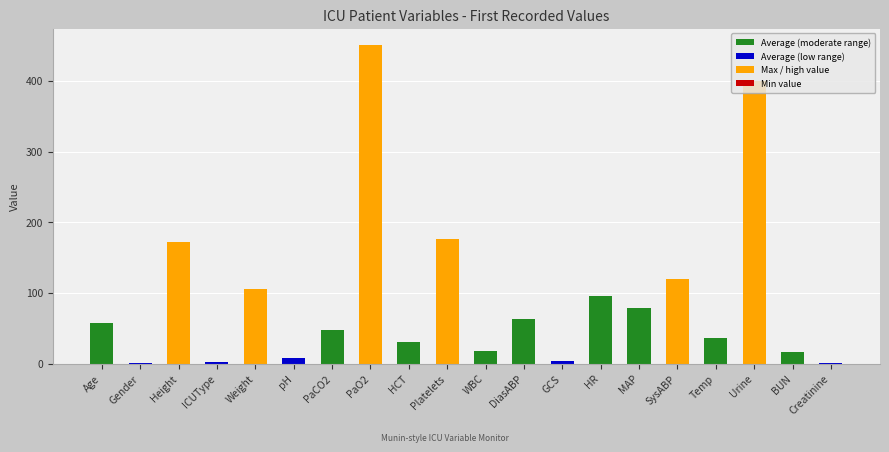

At which category does the chart reach its peak across all series?

PaO2